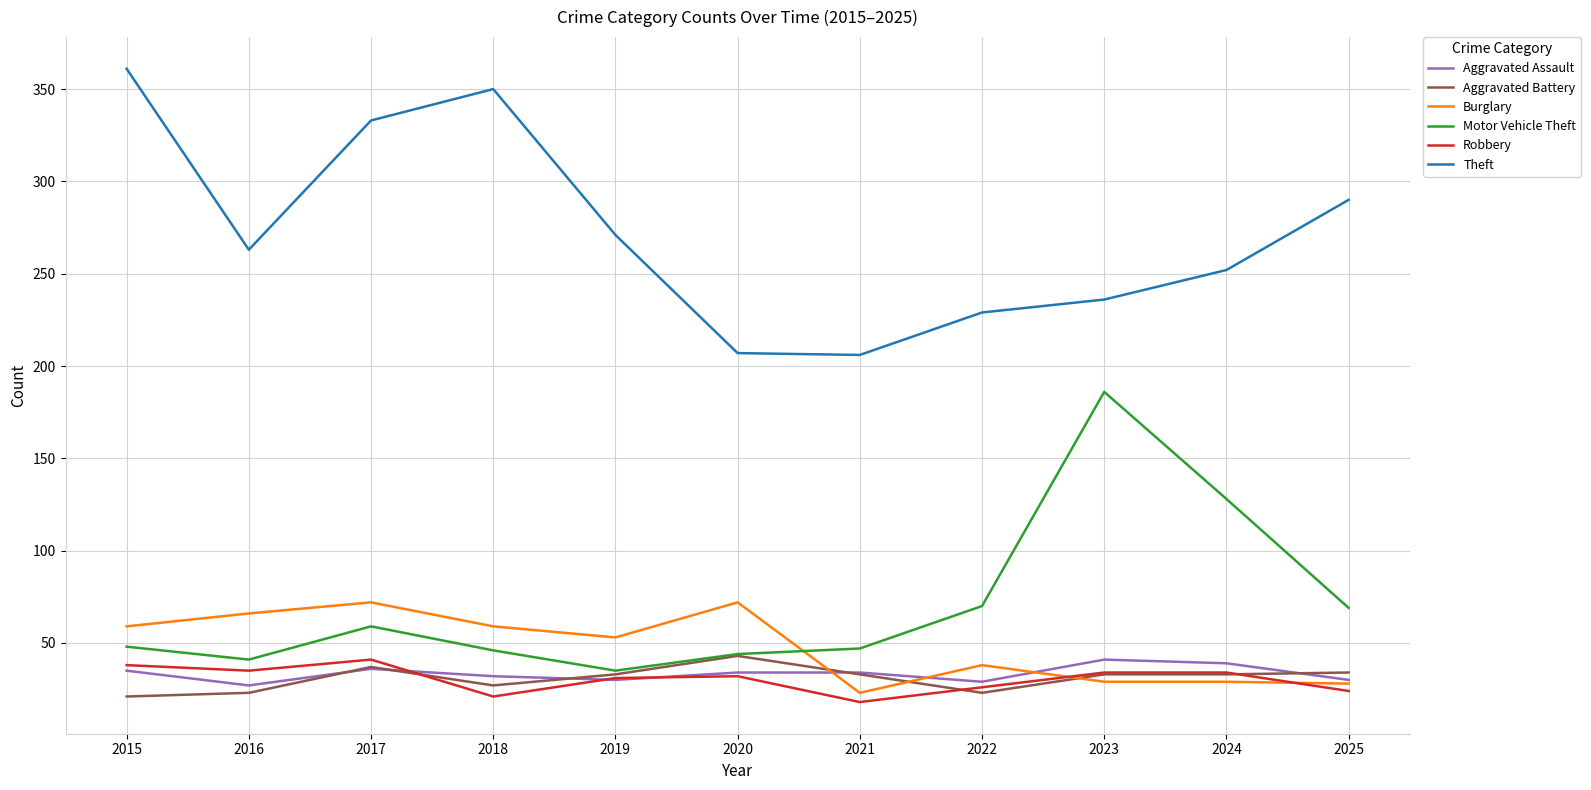

Read the Burglary value at 2018.

59